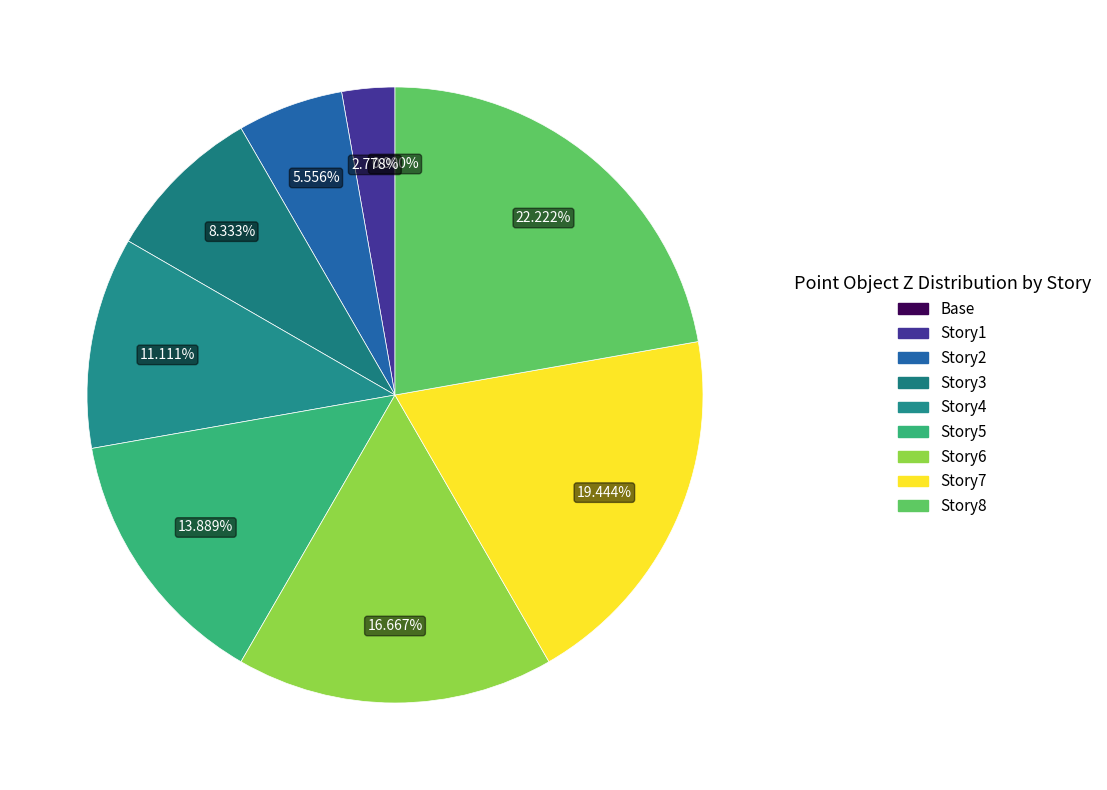

To the nearest percent, what portion does Story7 represent?

19%